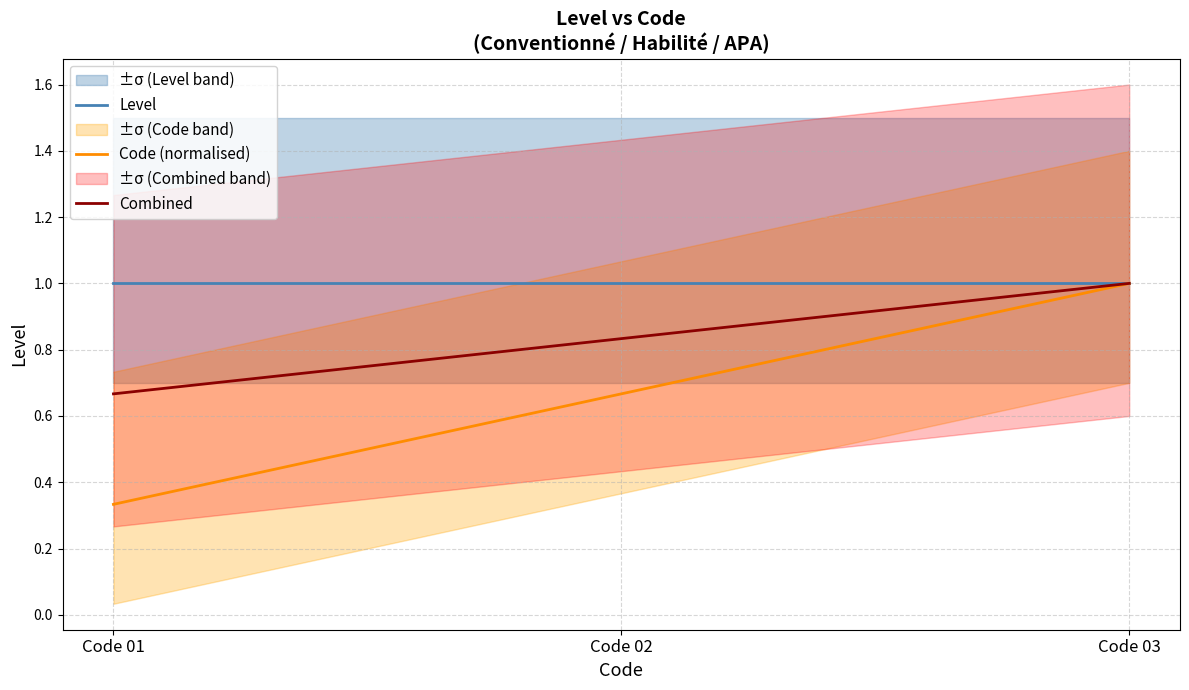

What are all the series names shown in the legend?

Level, Code (normalised), Combined